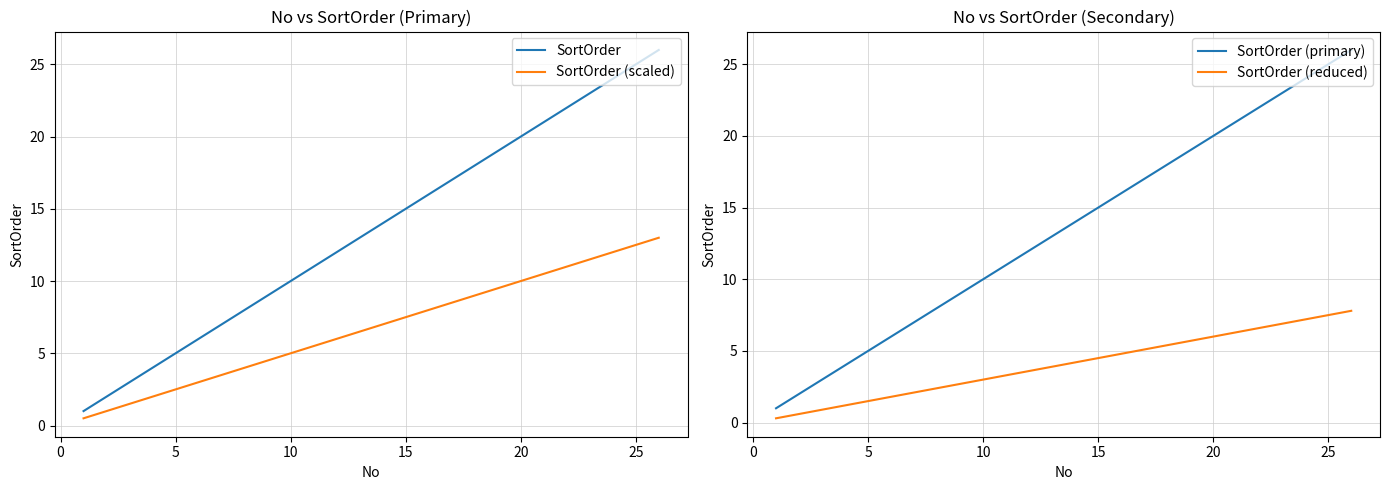

List the series in order of their peak value, highest first.

SortOrder, SortOrder (primary), SortOrder (scaled), SortOrder (reduced)